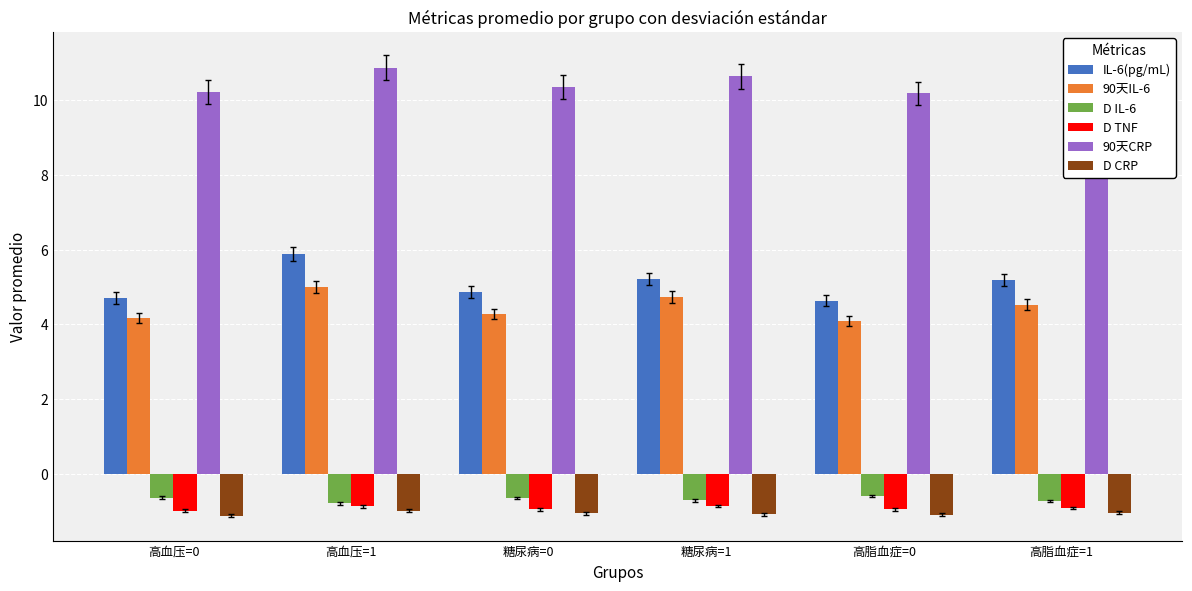

List the series in order of their peak value, lowest first.

D CRP, D TNF, D IL-6, 90天IL-6, IL-6(pg/mL), 90天CRP